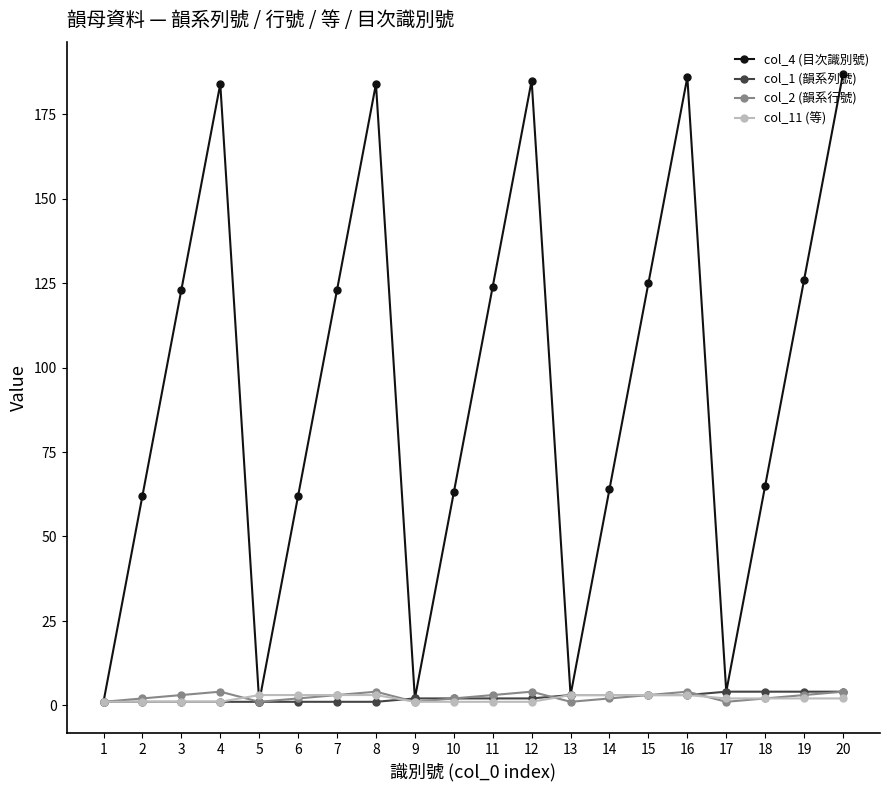

True or false: col_4 (目次識別號) has more than 0 points higher than both neighbors.

True